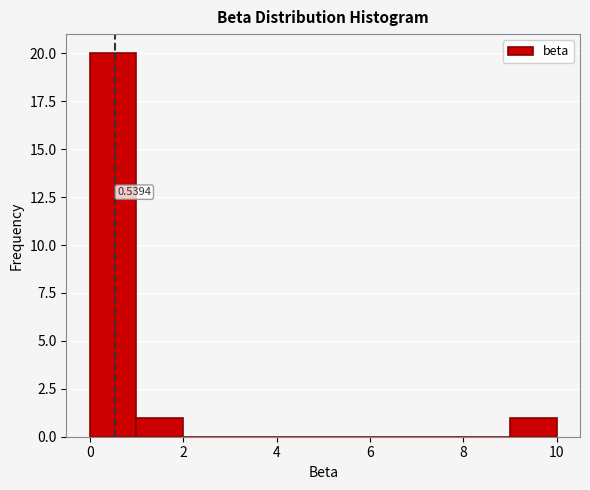

Over which range of the x-axis is the bar tallest?

0 to 1